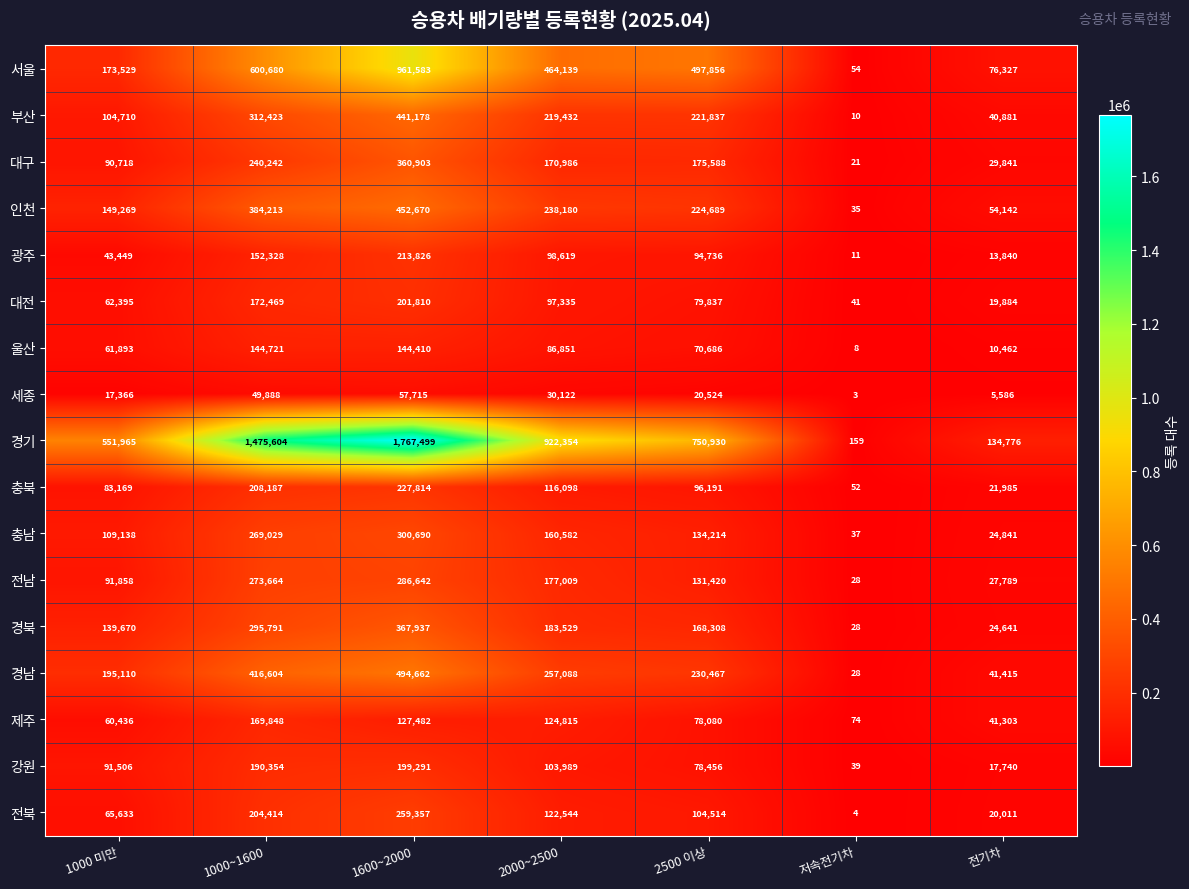

What is the difference between the second highest and second lowest values in the 경기 series?

1340828